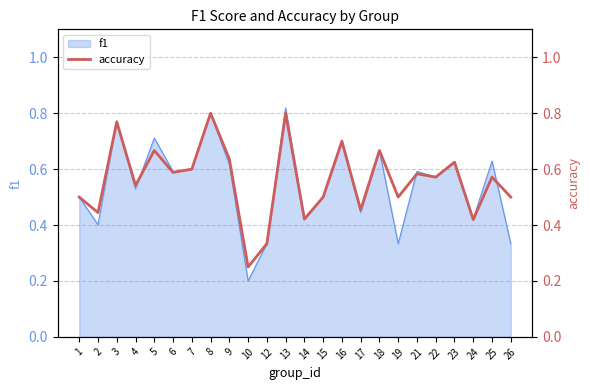

True or false: the data shows 0.3 at 13.

False